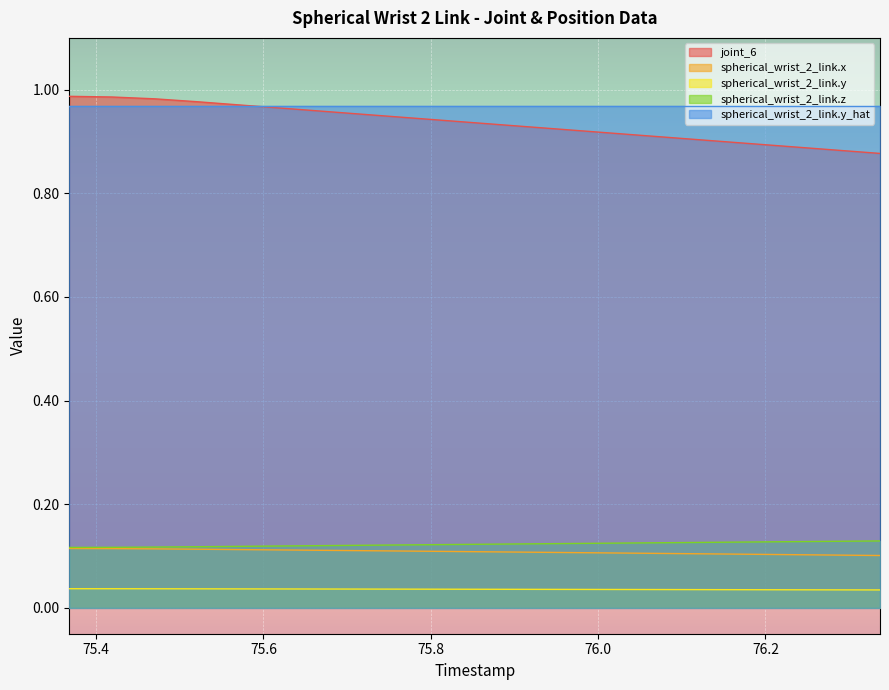

Which series has the largest range (max minus min)?

joint_6